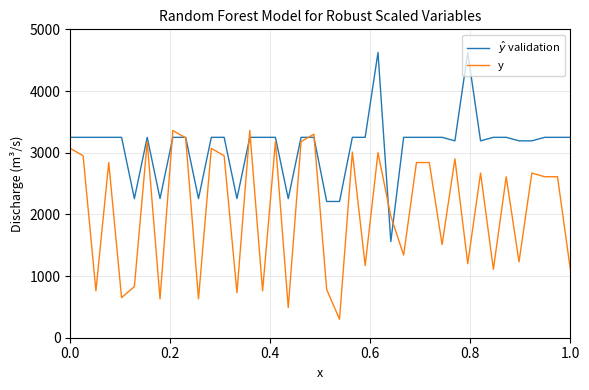

What is the minimum value shown in the chart?

300